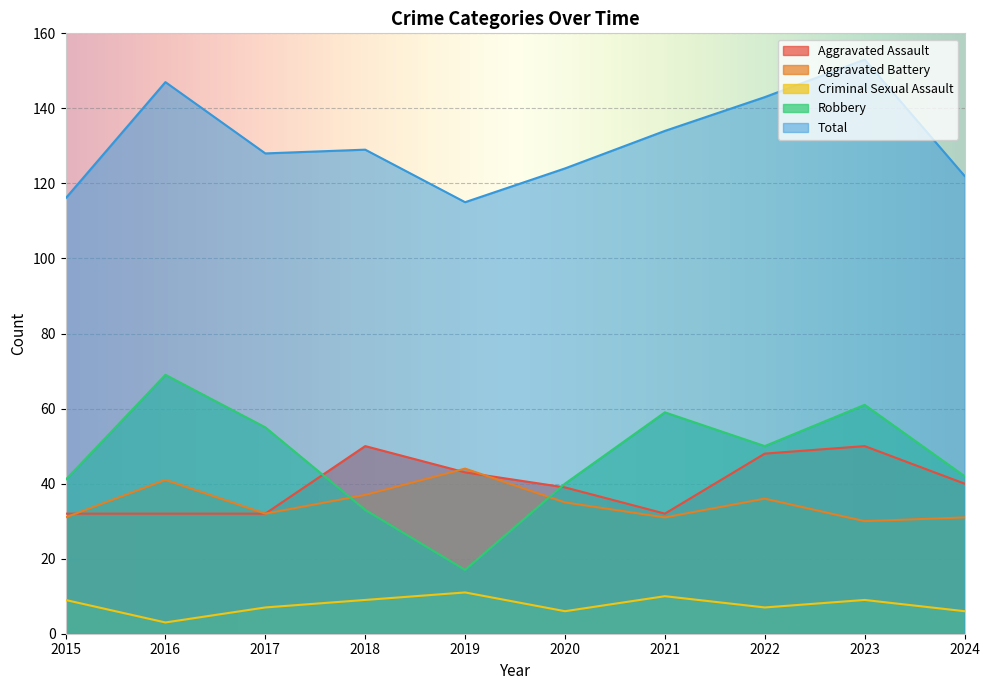

Which series changed the most between 2020 and 2021?

Robbery